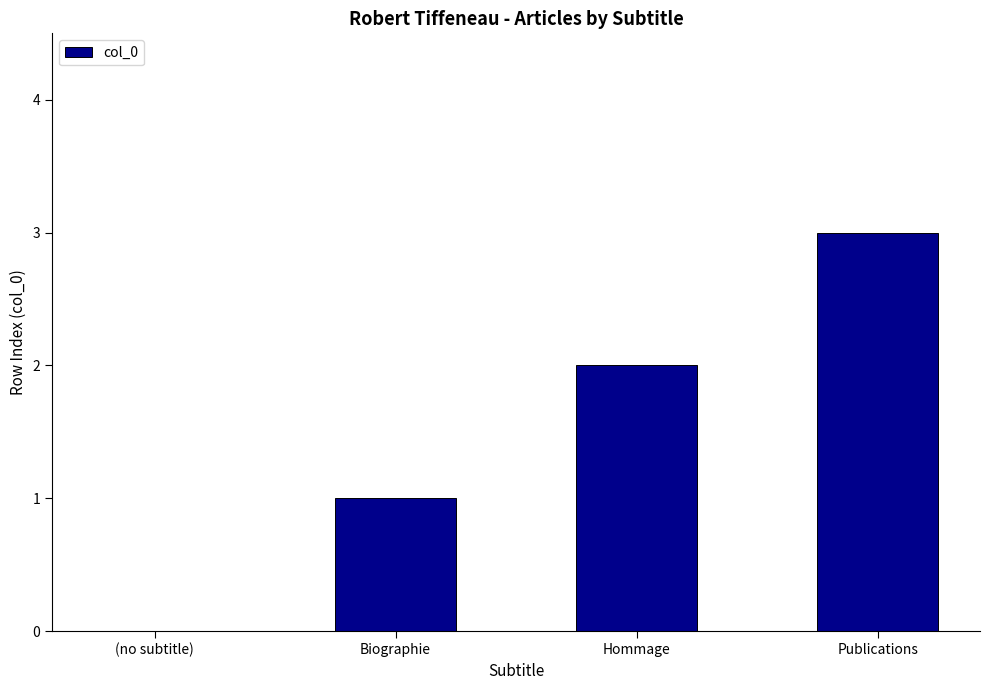

How many positive values are there?

3